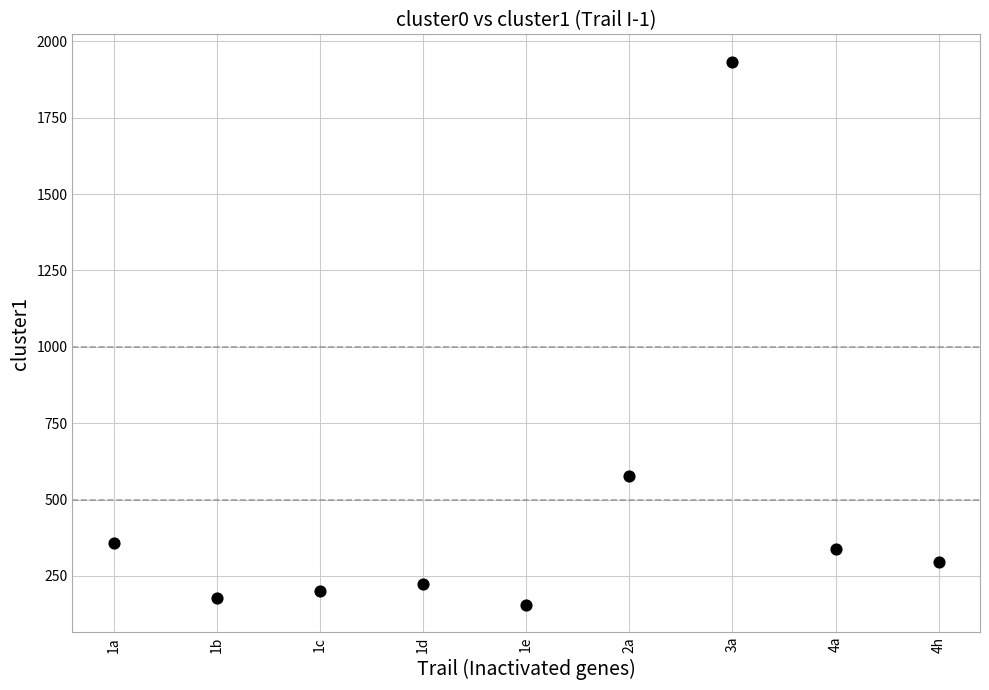

What is the range of Y values (max minus min)?

1779